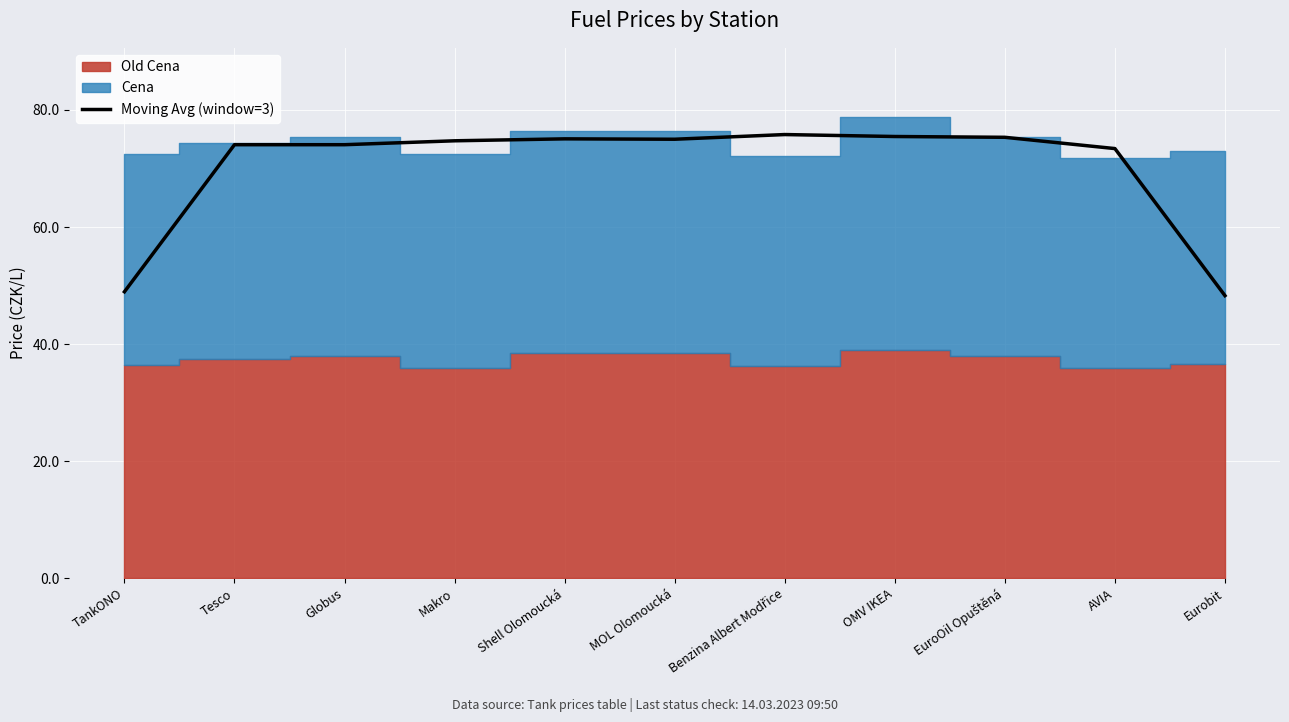

What is the value of the 6th point from the left?

75.0